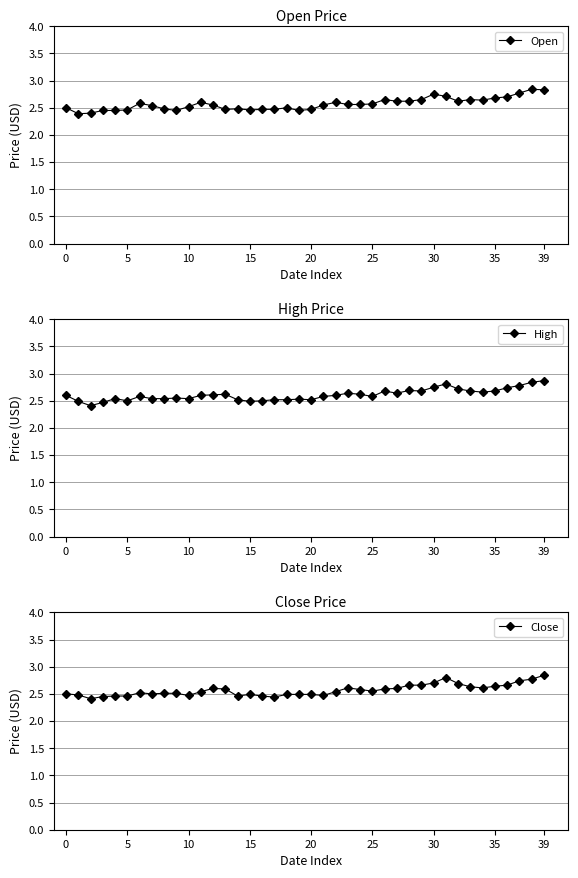

The Close series shows 2.5 at 0. True or false?

True